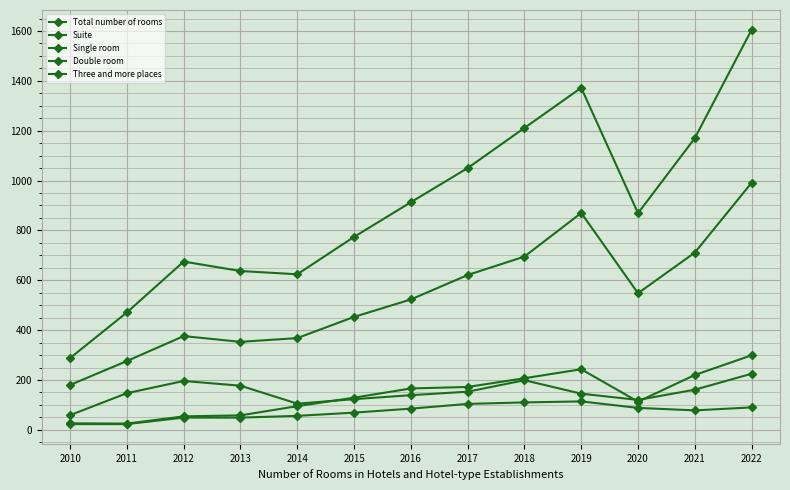

What is the difference between the Double room values at 2020 and 2014?

180